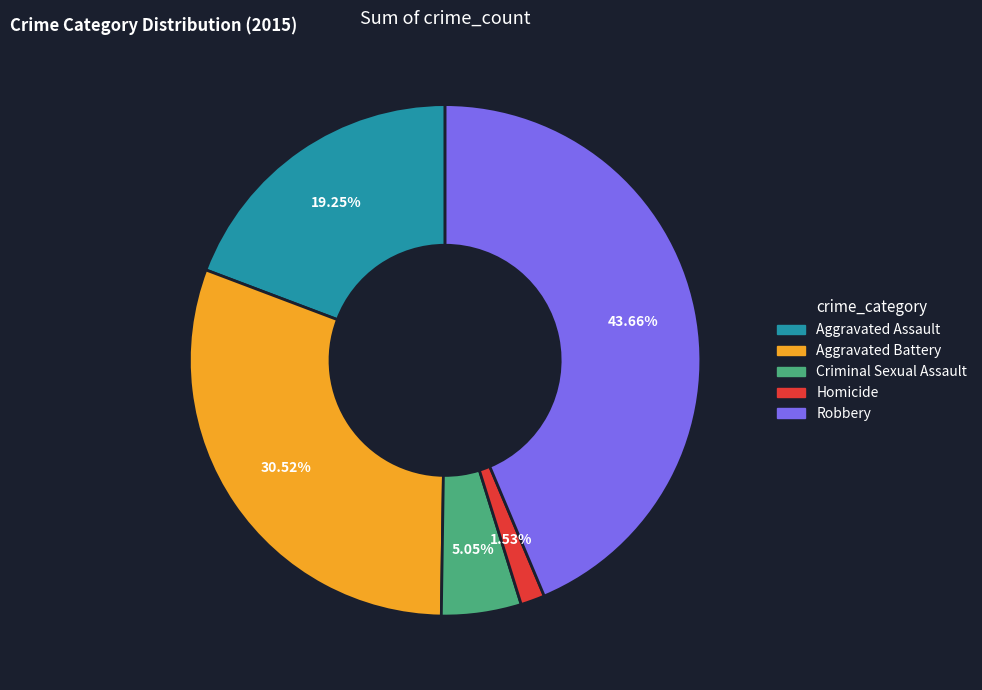

To the nearest percent, what is the difference between the largest and smallest slice percentages?

42%